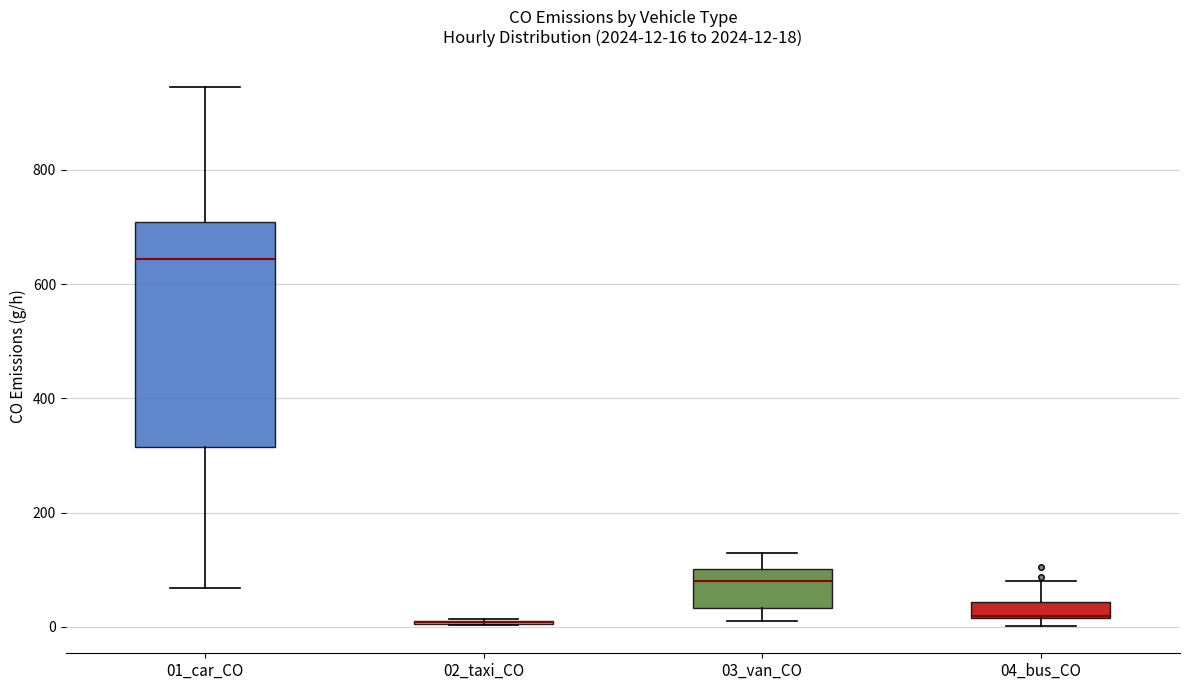

Which box is the tallest, from its lower edge to its upper edge?

01_car_CO